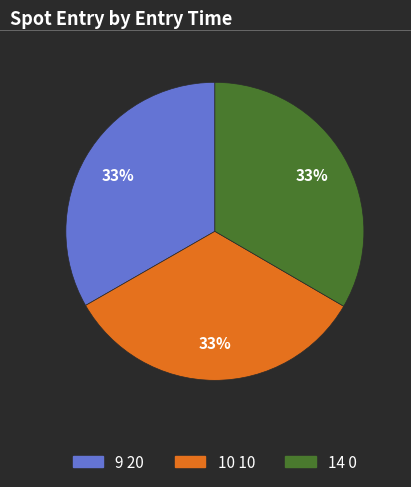

Count the number of slices in the pie.

3